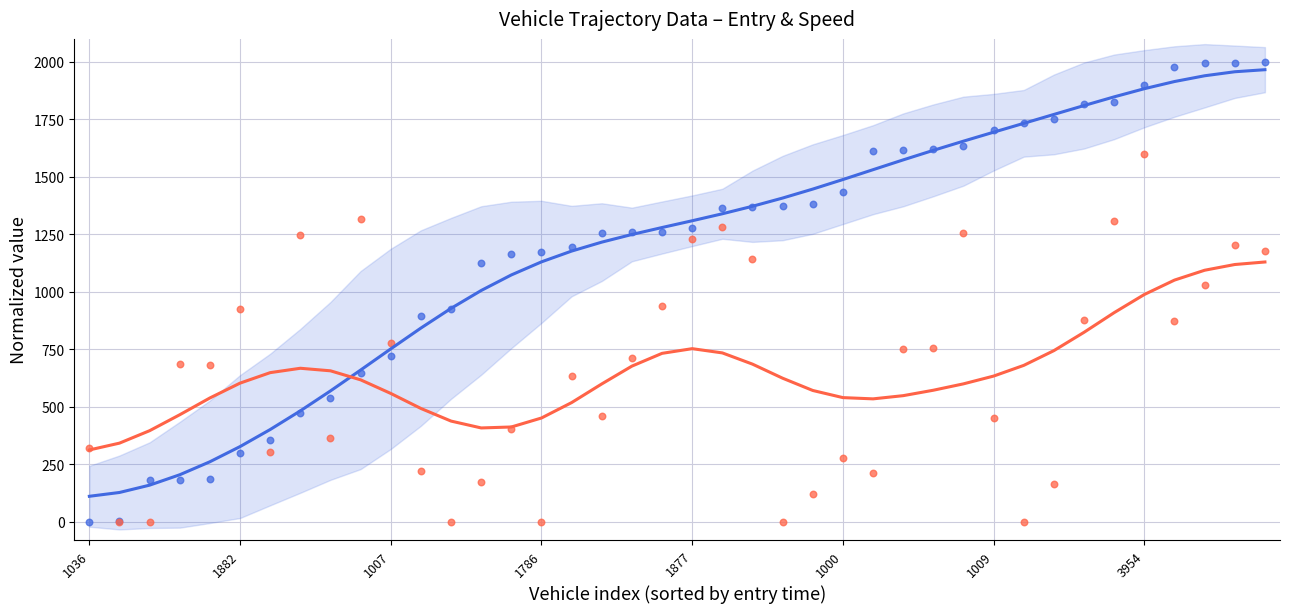

Which series reaches the maximum Y coordinate?

entry / mid (smoothed)